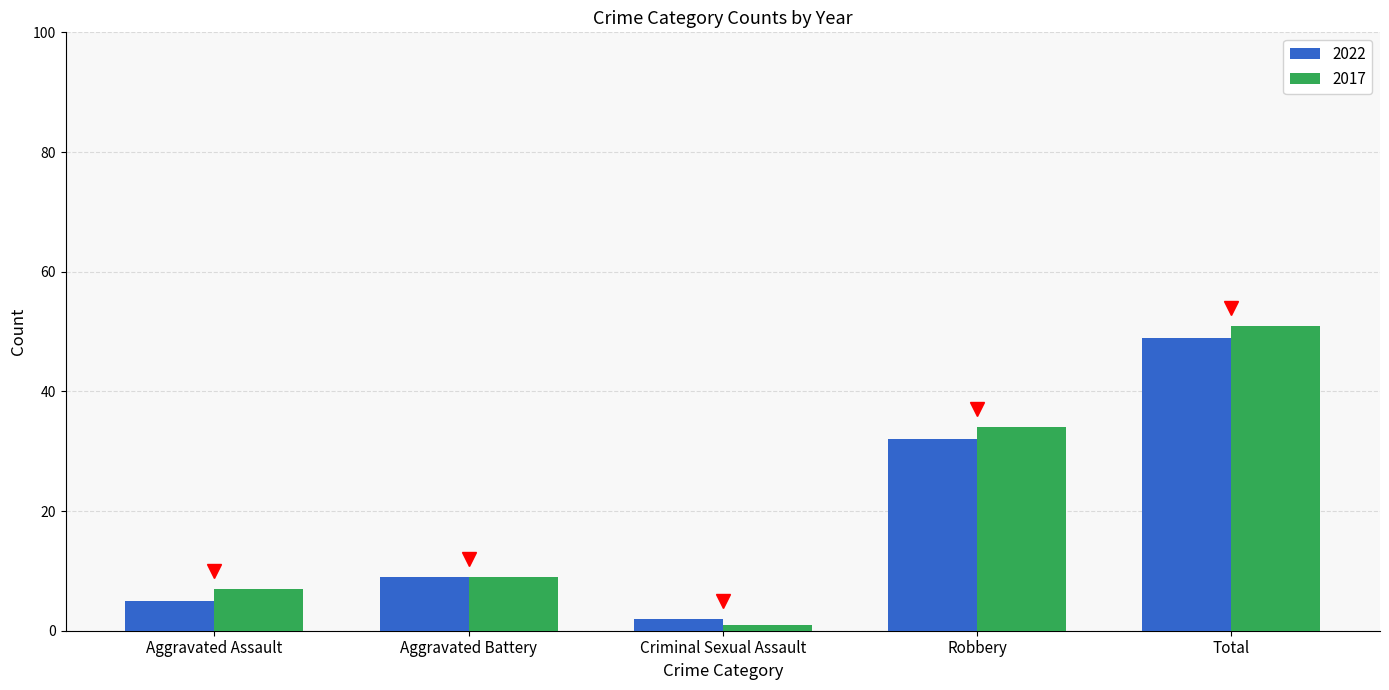

Rank the series by their maximum value, from highest to lowest.

2017, 2022